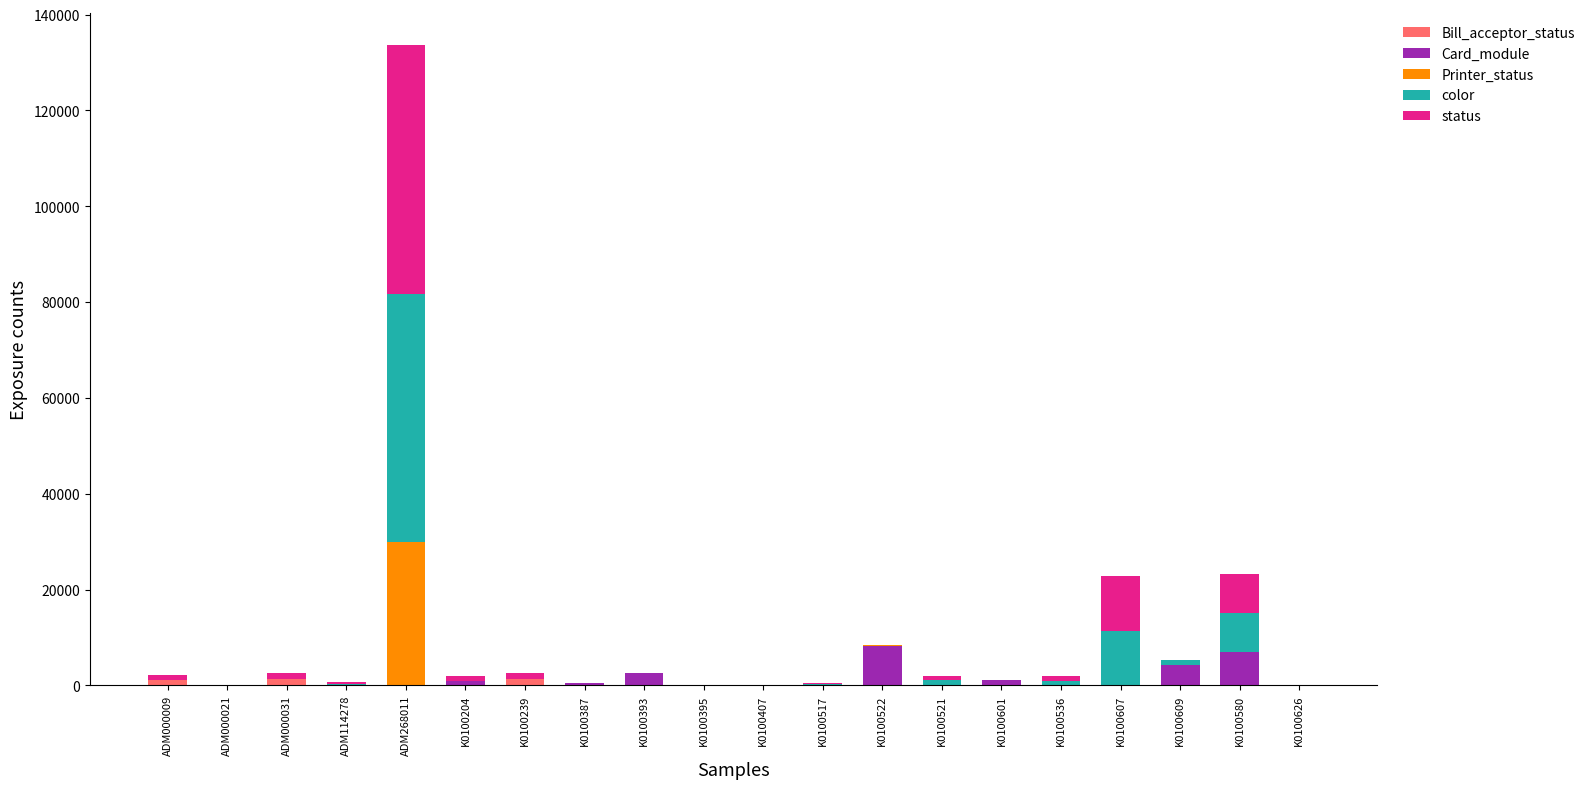

At which category is the sum across all series the highest?

ADM268011